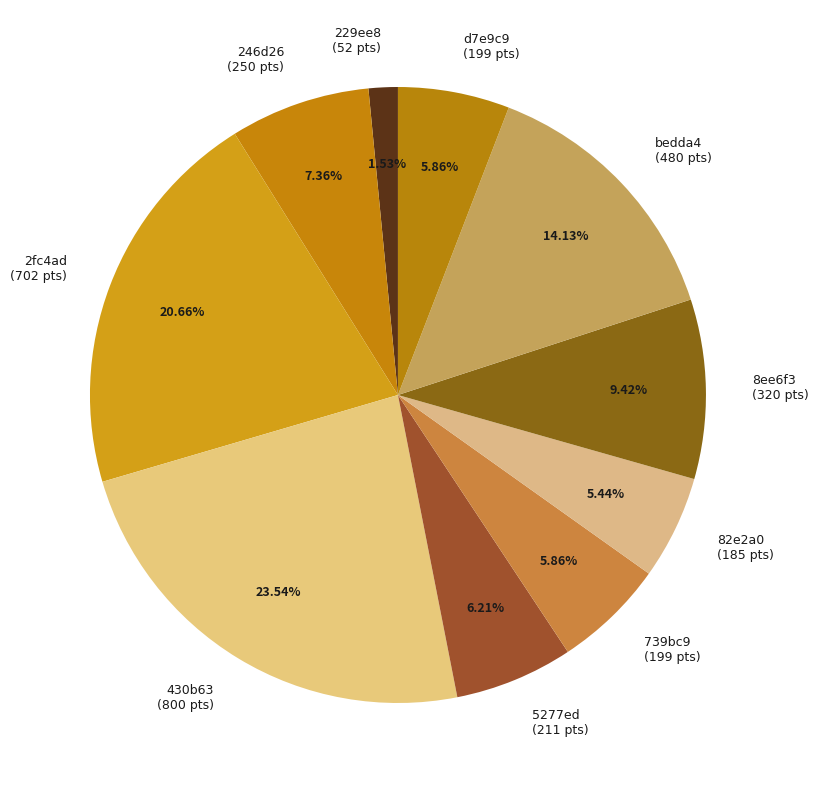

To the nearest percent, what is the difference between the 82e2a0 and 8ee6f3 slice percentages?

4%